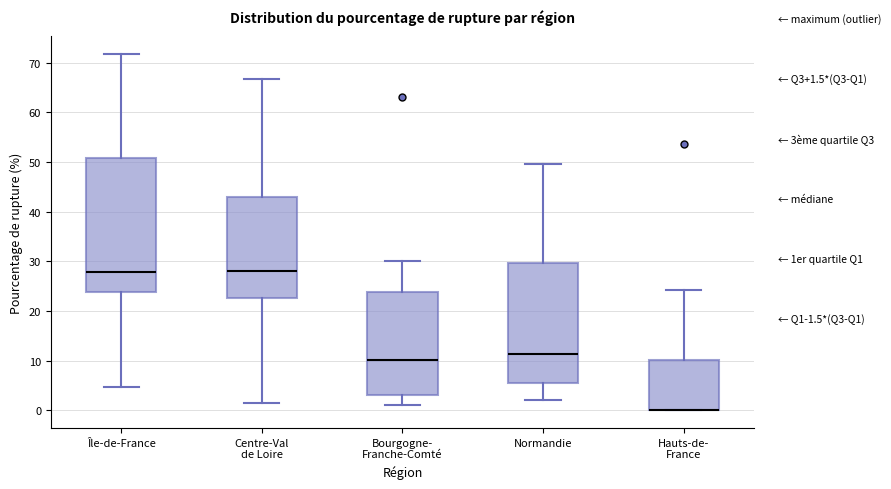

Reading left to right, read every box against the y-axis: the position of its median line, the range the box covers, and the ends of its whiskers. The values are not printed on the chart, so give them approximately, as read against the axis.

Île-de-France: median 28, box 24 to 51, whiskers 5 to 72
Centre-Val de Loire: median 28, box 23 to 43, whiskers 2 to 67
Bourgogne- Franche-Comté: median 10, box 3 to 24, whiskers 1 to 30
Normandie: median 11, box 6 to 30, whiskers 2 to 50
Hauts-de- France: median 0 (drawn on the box's lower edge), box 0 to 10, whiskers 0 to 24